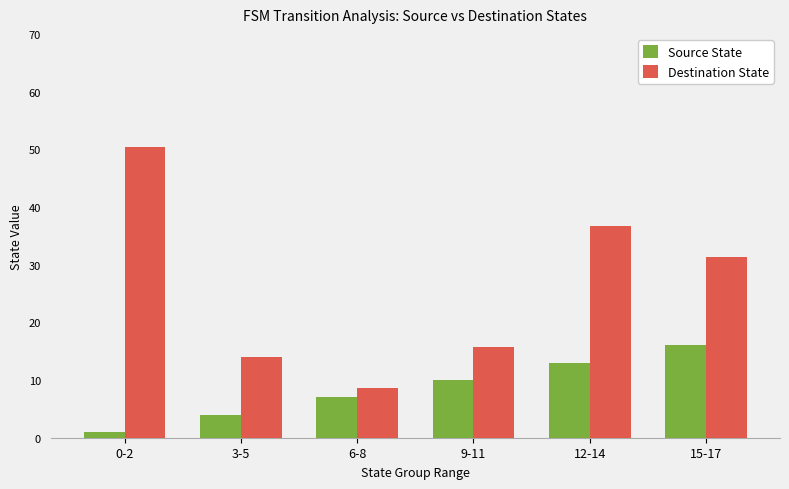

At how many categories does at least one series exceed 11?

5